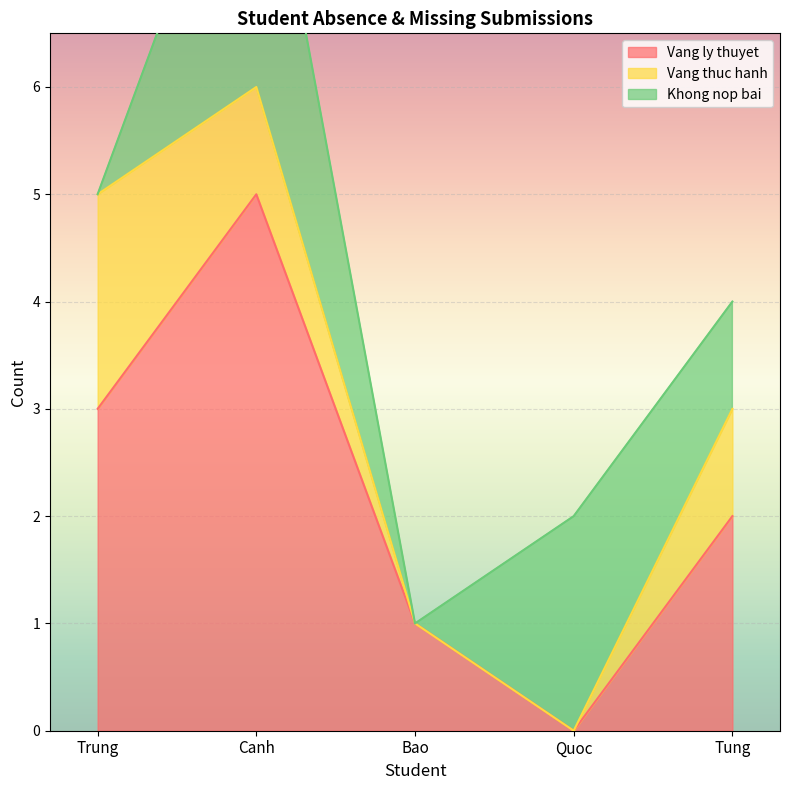

Which series has the largest total across all categories?

Vang ly thuyet